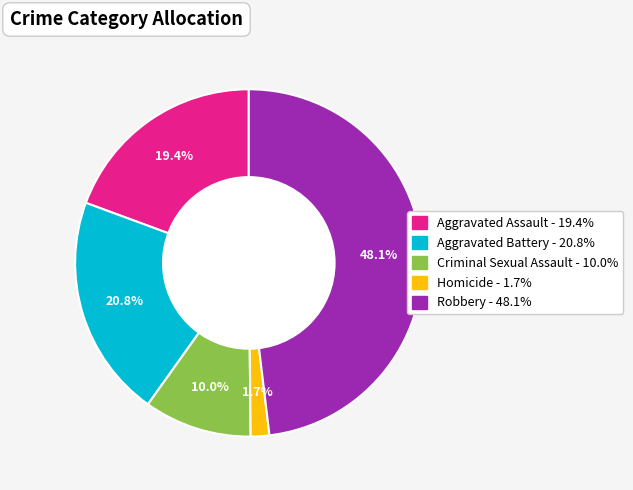

Is it true that Homicide is 2% of the pie?

True